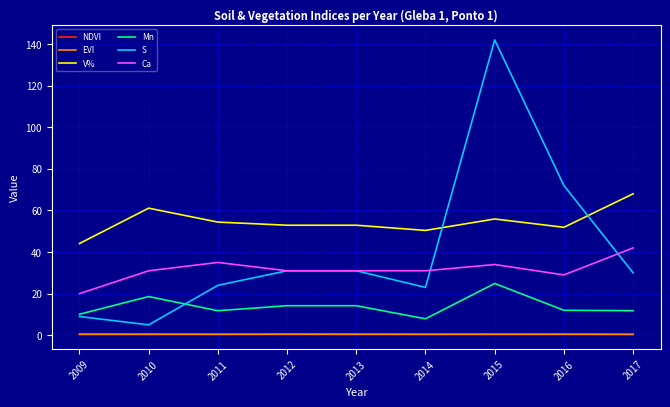

True or false: S has a value of 142.0 at 2015.

True